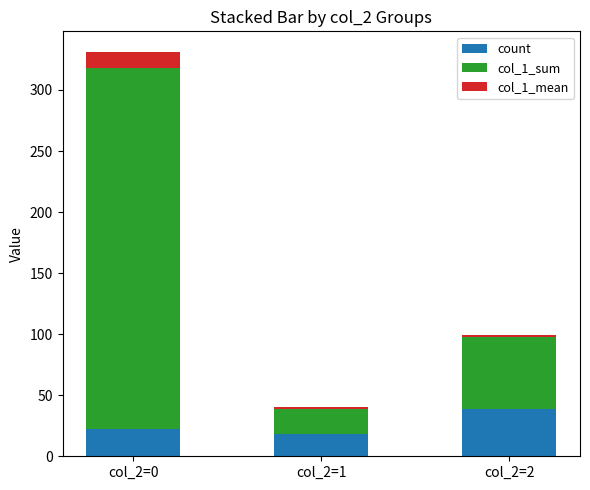

How many bars are there in total?

3